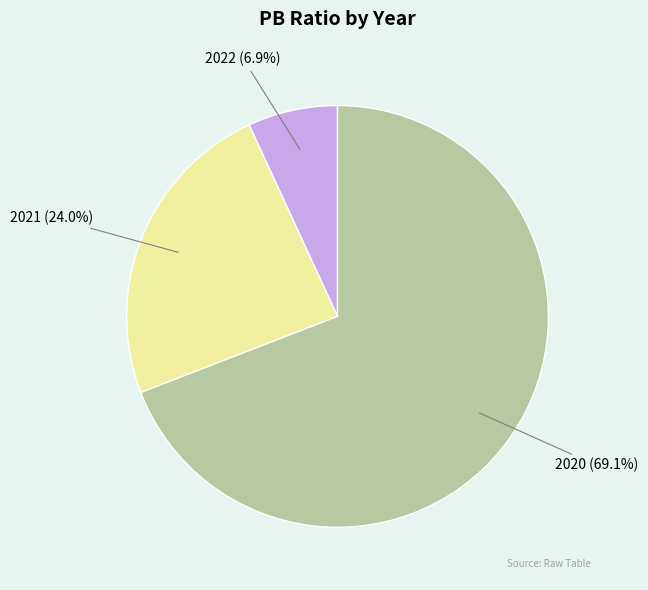

Does 2021 account for over 50% of the chart?

No